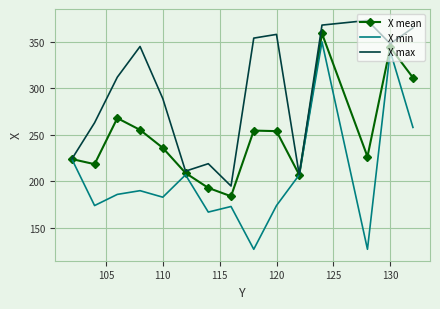

How many distinct data groups are displayed?

3